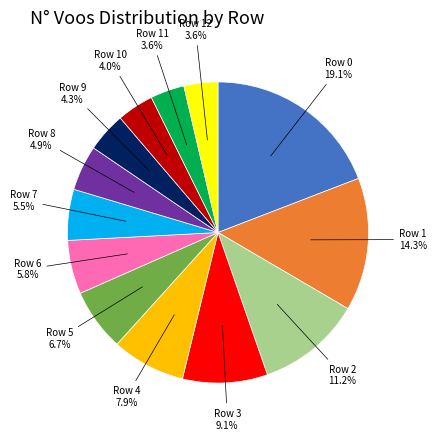

To the nearest percent, what is the difference between the largest and smallest slice percentages?

16%